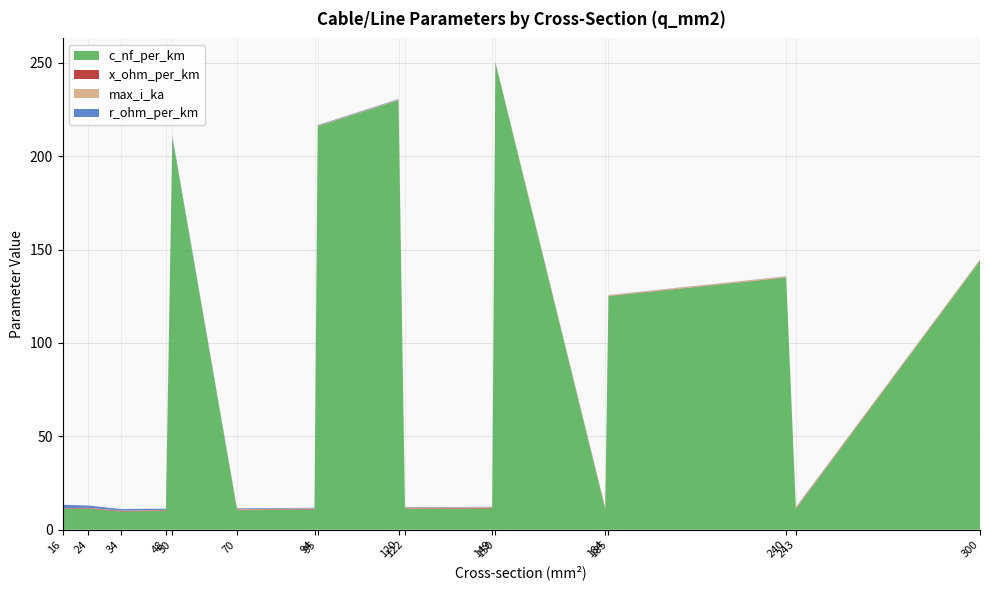

Reading right to left, list all the values displayed in this chart.

c_nf_per_km: 300=144.0	243=11.0	240=135.0	185=125.0	184=10.8	150=250.0	149=11.2	122=11.1	120=230.0	95=216.0	94=10.8	70=10.4	50=210.0	48=10.1	34=9.7	24=11.2	16=11.0
x_ohm_per_km: 300=0.1	243=0.3	240=0.1	185=0.2	184=0.3	150=0.1	149=0.3	122=0.3	120=0.1	95=0.1	94=0.3	70=0.3	50=0.1	48=0.3	34=0.4	24=0.3	16=0.3
max_i_ka: 300=0.6	243=0.6	240=0.5	185=0.5	184=0.5	150=0.3	149=0.5	122=0.4	120=0.3	95=0.3	94=0.3	70=0.3	50=0.1	48=0.2	34=0.2	24=0.1	16=0.1
r_ohm_per_km: 300=0.1	243=0.1	240=0.1	185=0.1	184=0.2	150=0.2	149=0.2	122=0.2	120=0.3	95=0.3	94=0.3	70=0.4	50=0.6	48=0.6	34=0.8	24=1.2	16=1.9